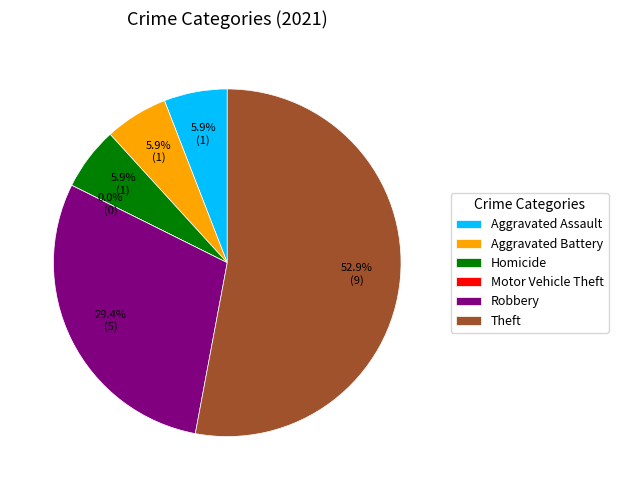

True or false: Homicide accounts for 17% of the total.

False